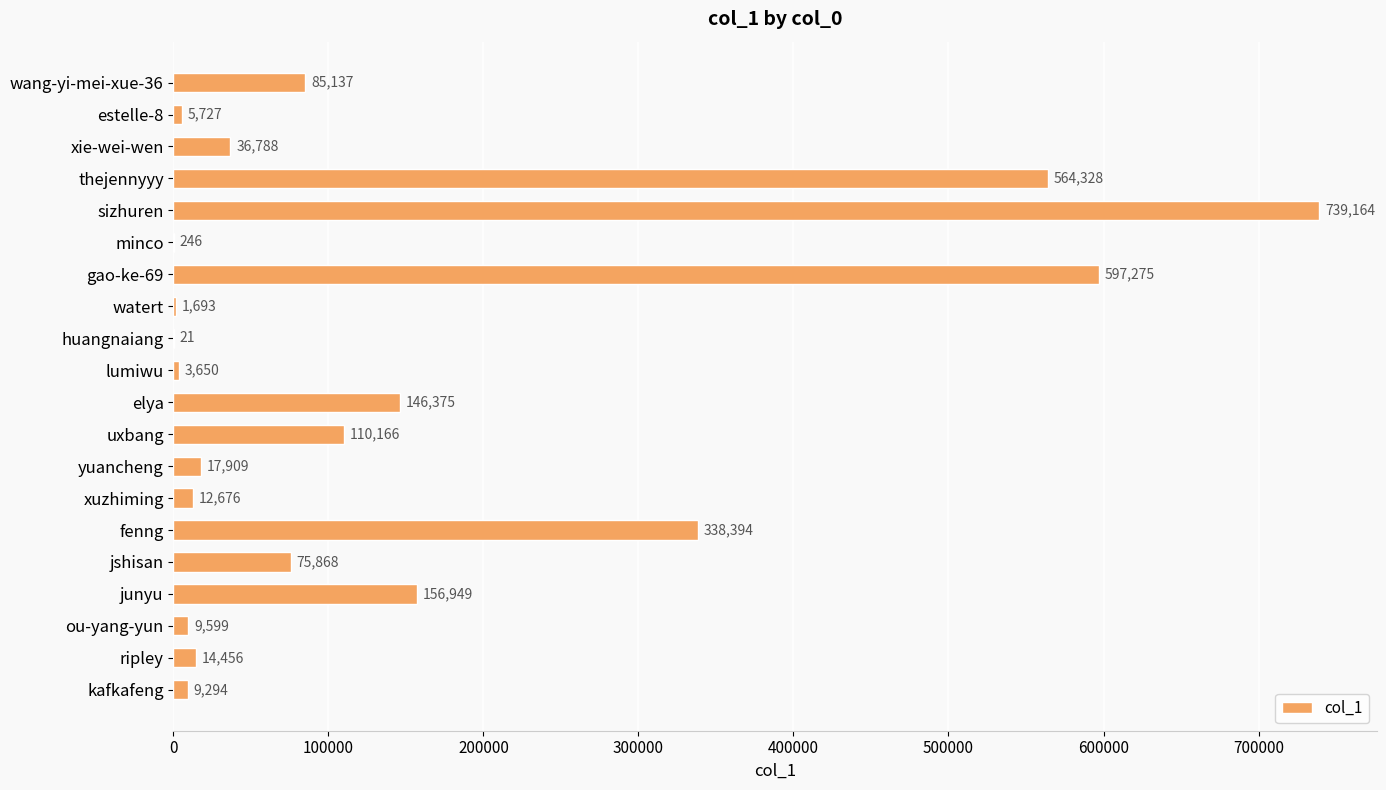

At which category does the chart reach its peak across all series?

sizhuren